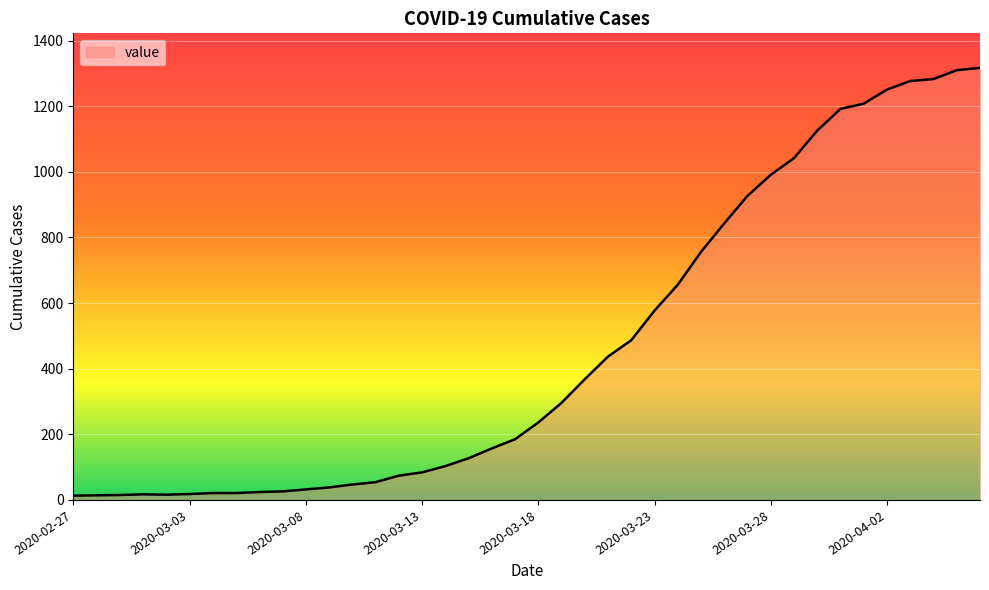

What is the maximum value shown in the chart?

1317